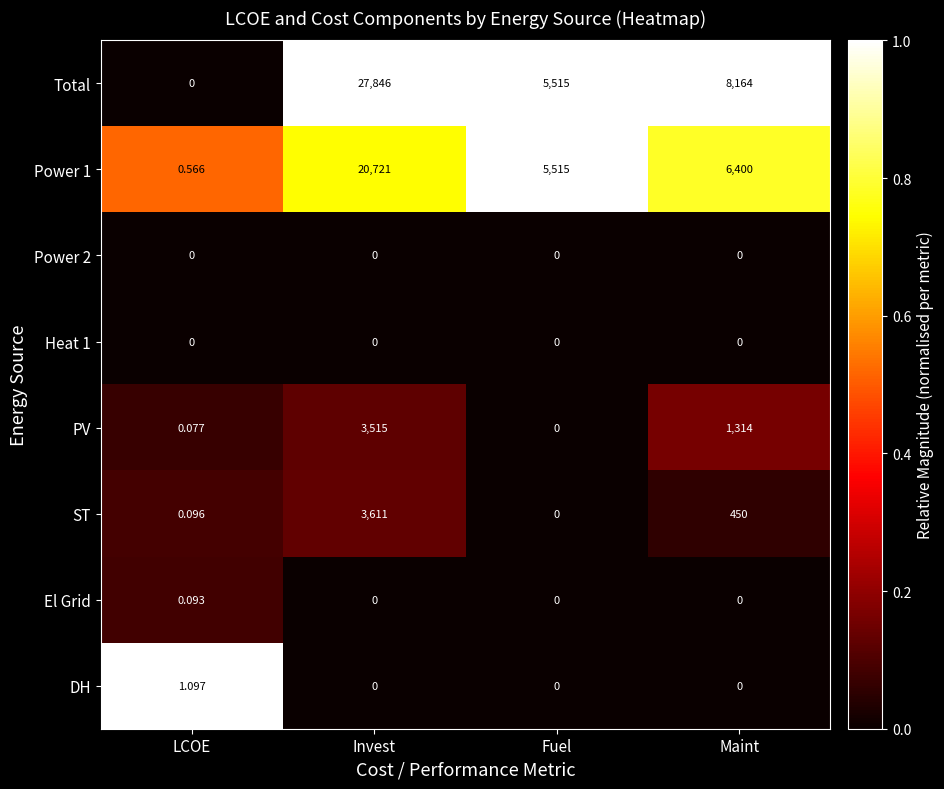

List the labels in order of Power 1 value, smallest first.

LCOE, Fuel, Maint, Invest